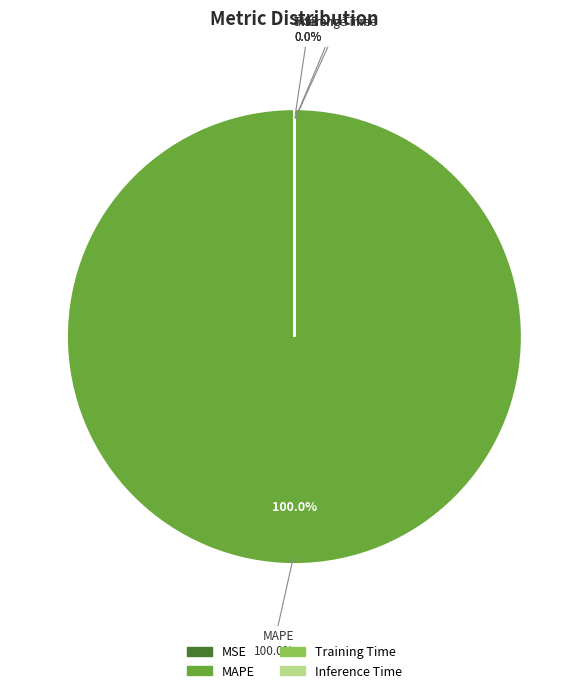

Does Inference Time account for over 50% of the chart?

No